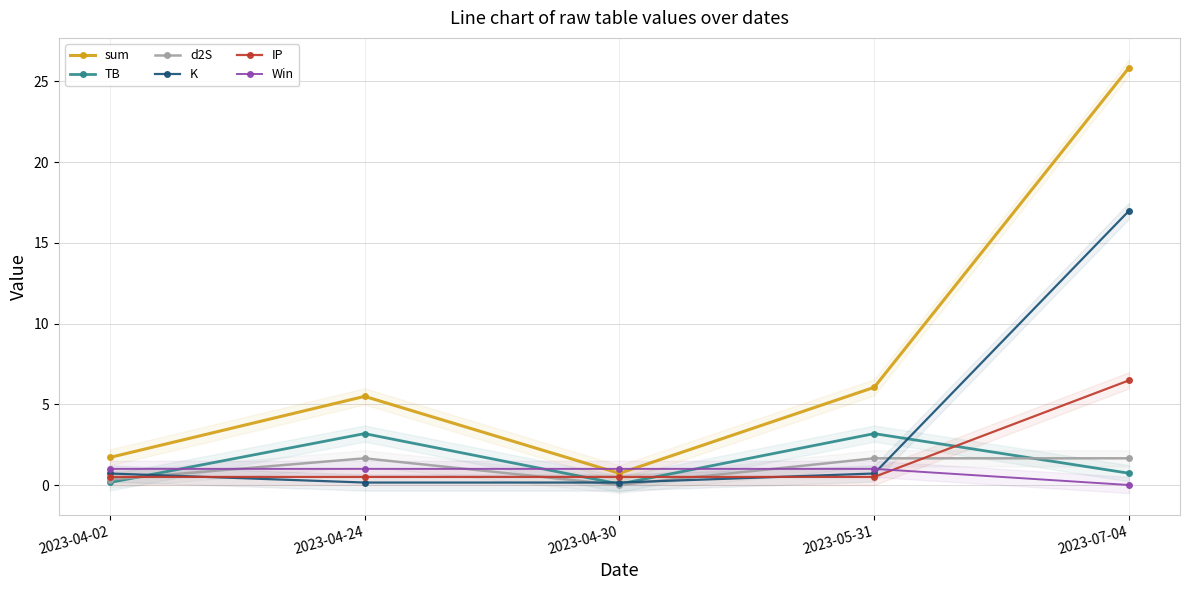

What is the sum of the d2S values at 2023-07-04 and 2023-04-02?

2.0